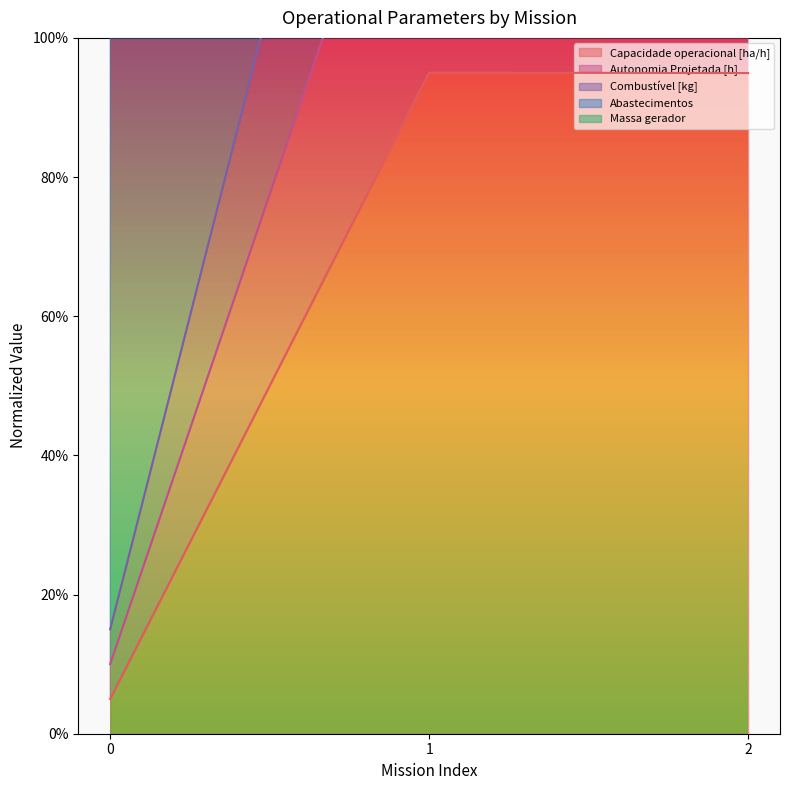

What is the difference between the highest and lowest values at 1?

155.4